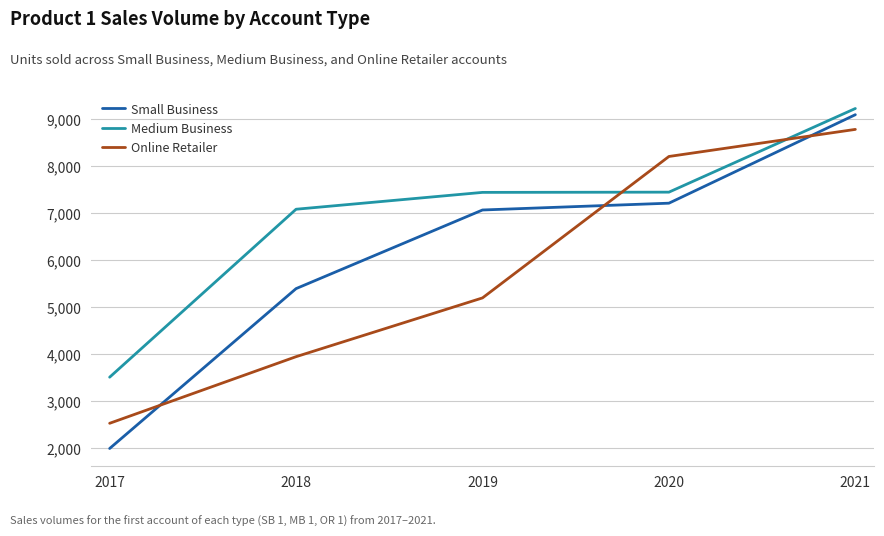

True or false: Online Retailer has a value of 5190 at 2019.

True